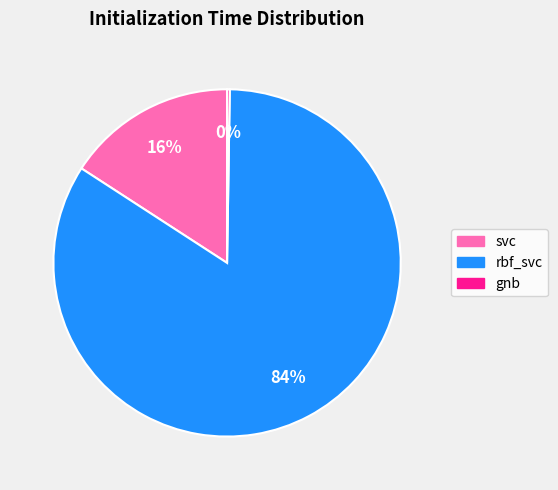

To the nearest percent, what is the average slice percentage?

33%